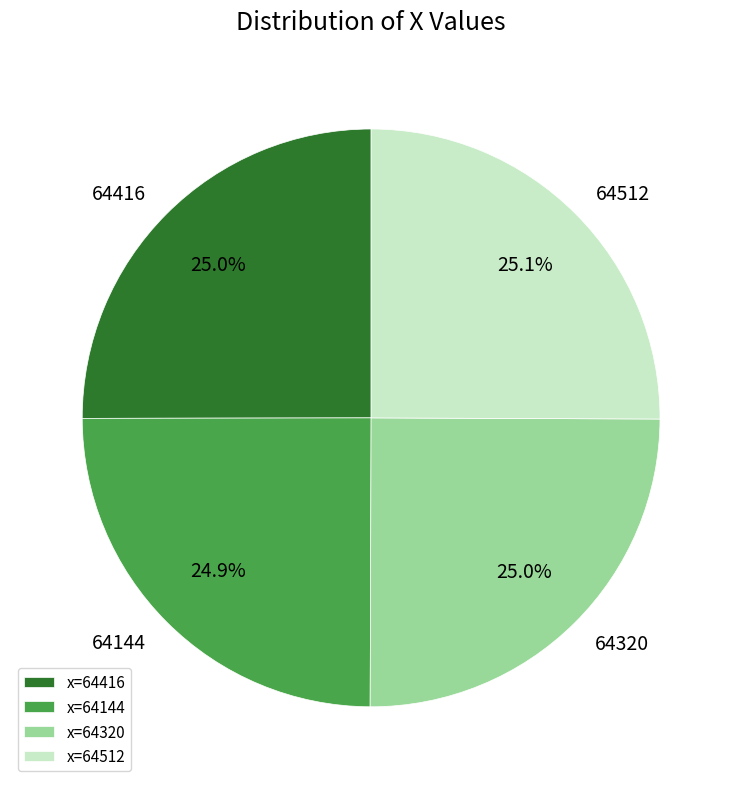

Approximately how many times larger is the value at 64320 compared to 64512?

1.0